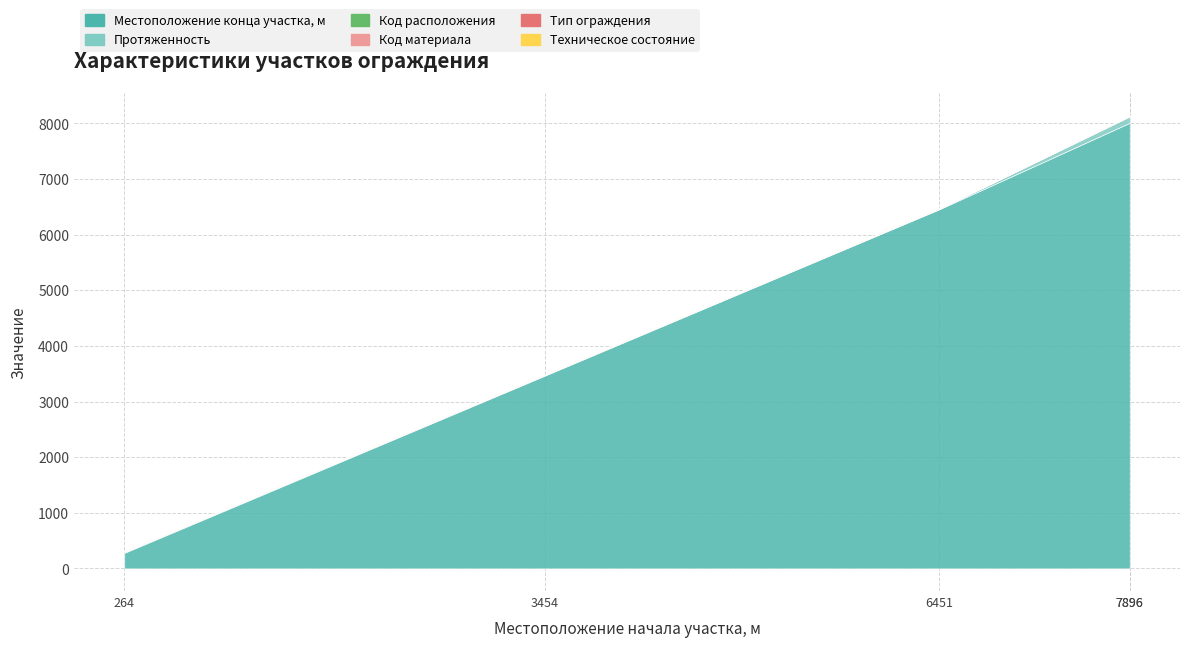

What is the value of the Протяженность point at the 3rd from the left?

7